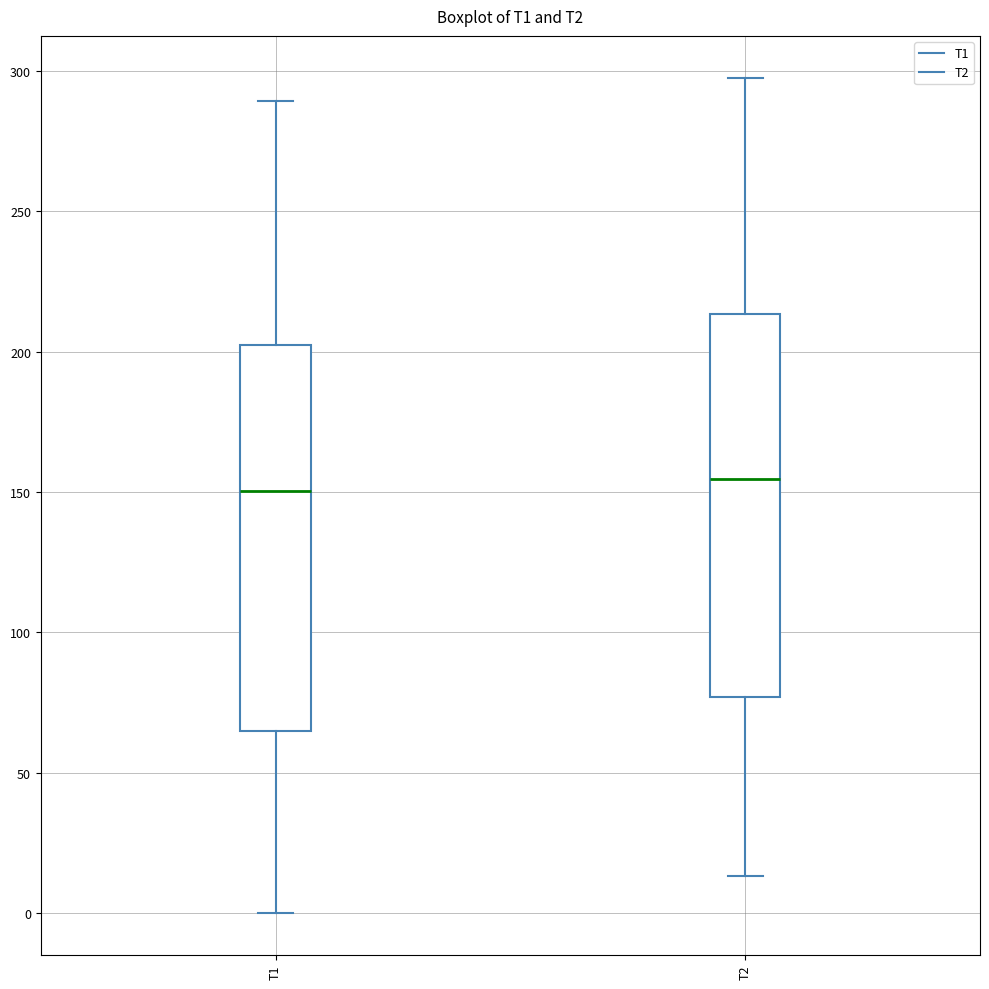

Where does the median line of the box for T2 sit on the y-axis? The values are not printed on the chart, so give them approximately, as read against the axis.

155